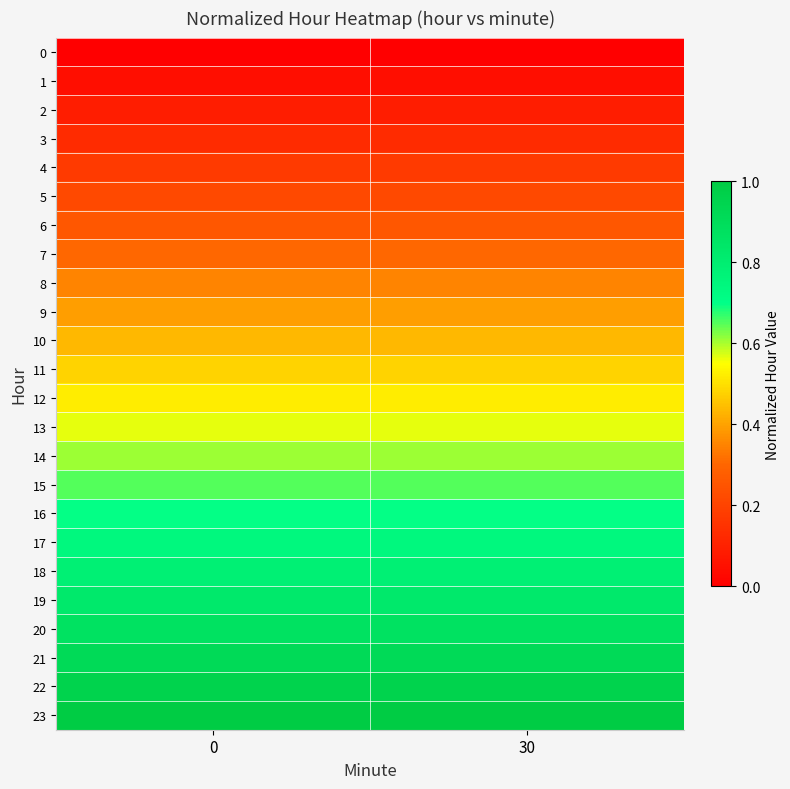

Reading right to left, list all the values displayed in this chart.

0: 30=0.0	0=0.0
1: 30=0.0	0=0.0
2: 30=0.1	0=0.1
3: 30=0.1	0=0.1
4: 30=0.2	0=0.2
5: 30=0.2	0=0.2
6: 30=0.3	0=0.3
7: 30=0.3	0=0.3
8: 30=0.3	0=0.3
9: 30=0.4	0=0.4
10: 30=0.4	0=0.4
11: 30=0.5	0=0.5
12: 30=0.5	0=0.5
13: 30=0.6	0=0.6
14: 30=0.6	0=0.6
15: 30=0.7	0=0.7
16: 30=0.7	0=0.7
17: 30=0.7	0=0.7
18: 30=0.8	0=0.8
19: 30=0.8	0=0.8
20: 30=0.9	0=0.9
21: 30=0.9	0=0.9
22: 30=1.0	0=1.0
23: 30=1.0	0=1.0